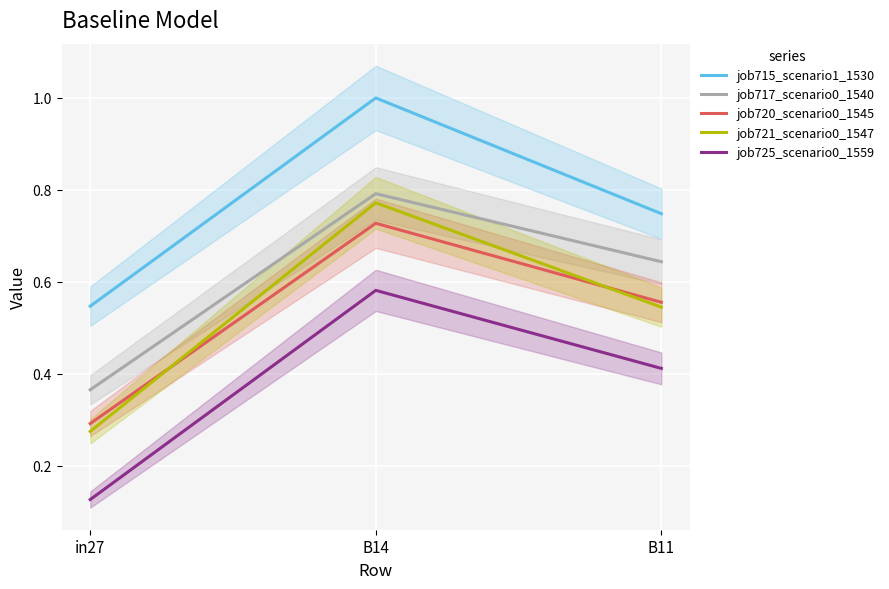

Which category has the highest value in the job721_scenario0_1547 series?

B14